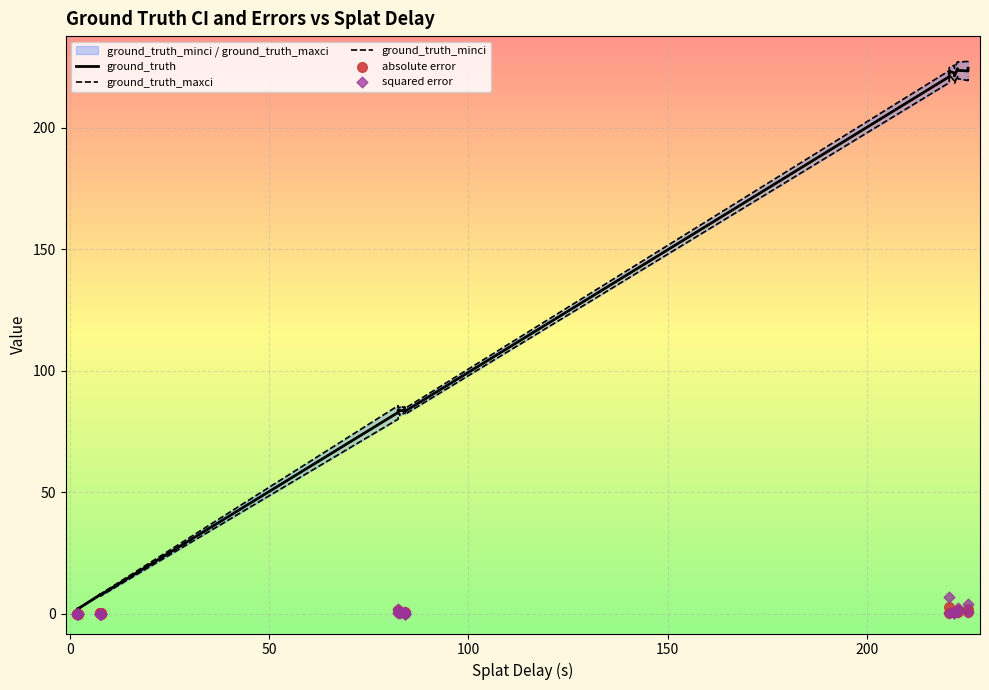

What are all the series names shown in the legend?

ground_truth, ground_truth_maxci, ground_truth_minci, absolute error, squared error